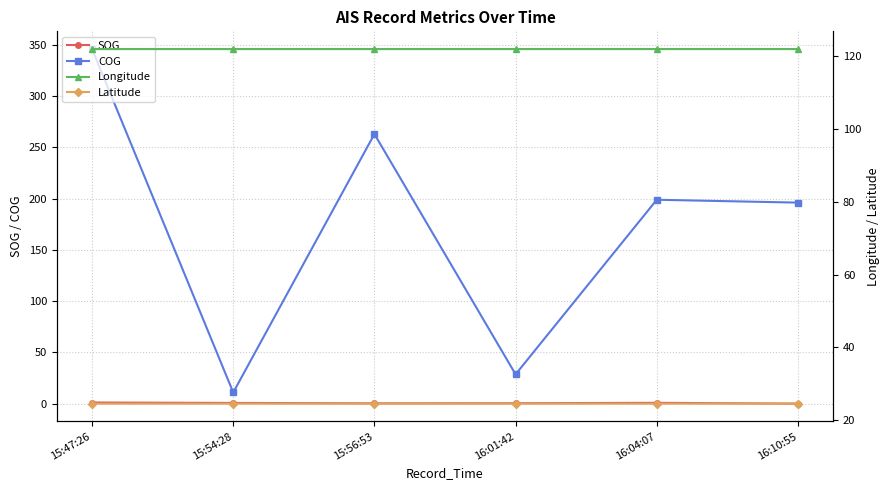

What is the total value across all series at 16:01:42?

175.6